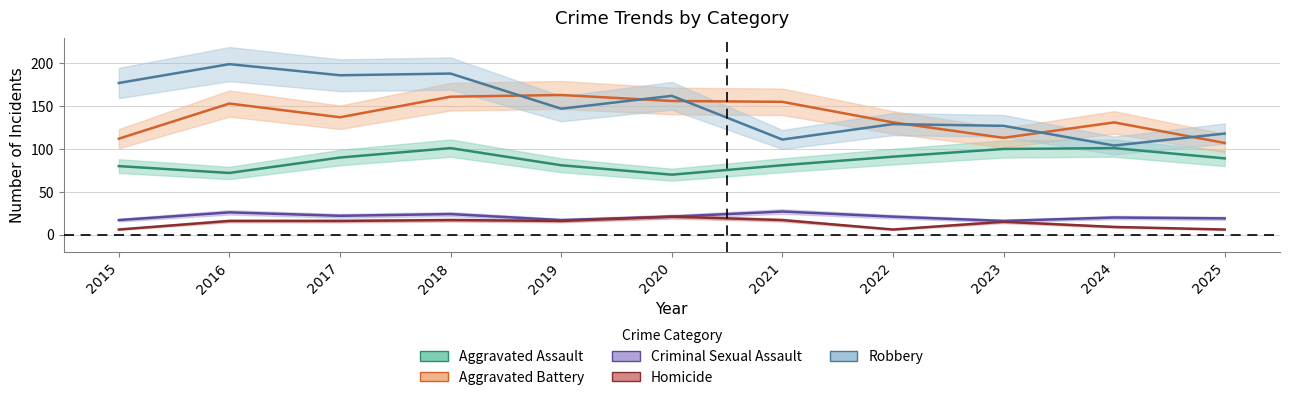

List the series in order of their peak value, highest first.

Robbery, Aggravated Battery, Aggravated Assault, Criminal Sexual Assault, Homicide